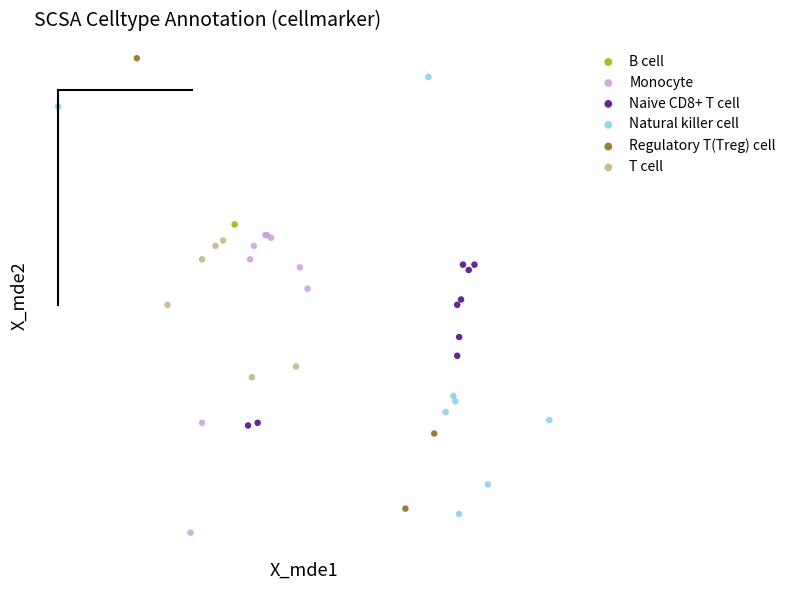

Which series contains the highest Y value?

Regulatory T(Treg) cell